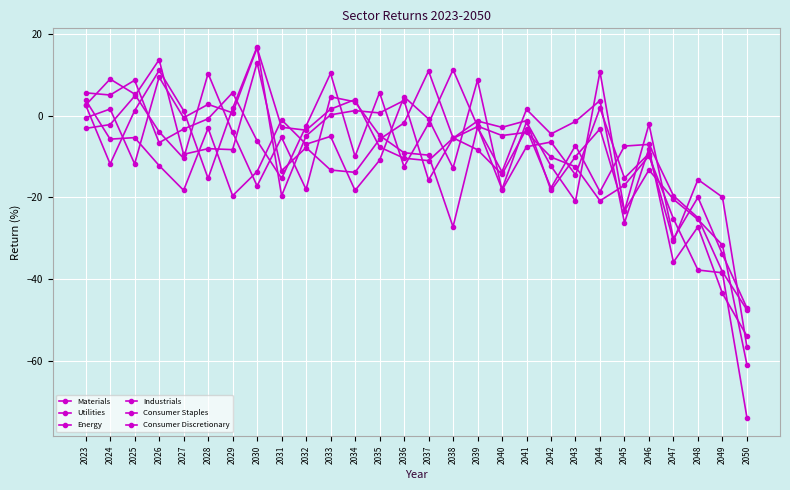

How many lines are shown in the chart?

6